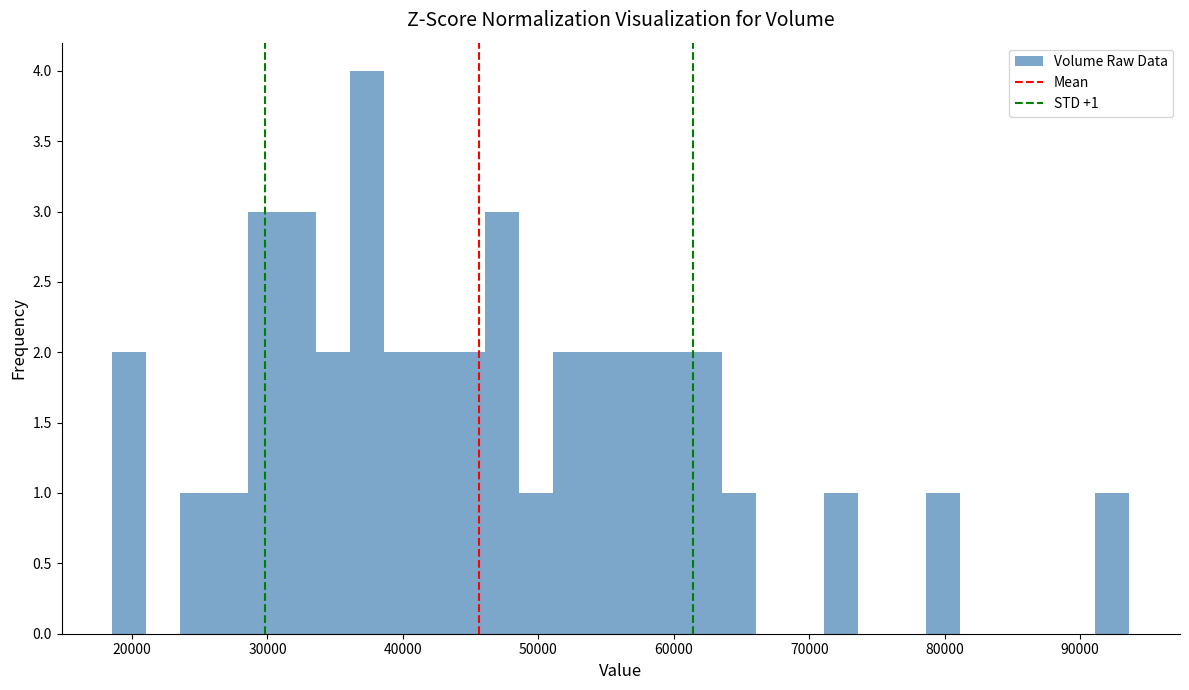

Around what value on the x-axis is the tallest bar? Give the approximate position of its centre, as read against the axis.

37000